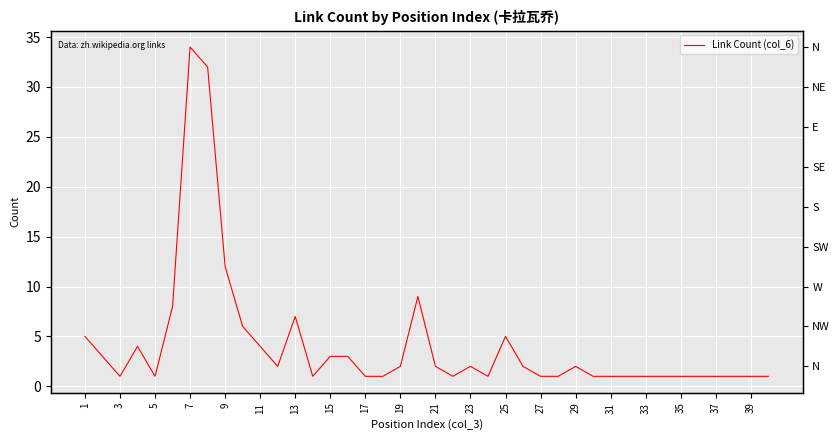

Is this an area chart (filled region under the line)?

No